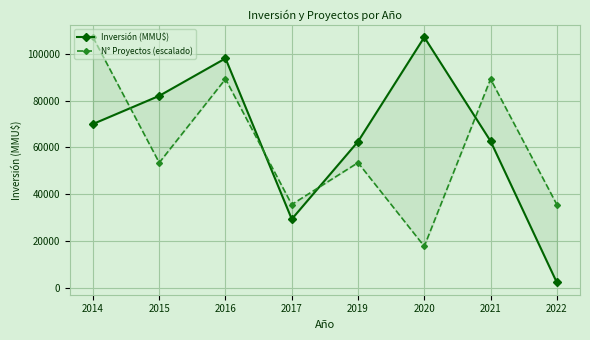

True or false: Inversión (MMU$) has a value of 41213.3 at 2017.

False